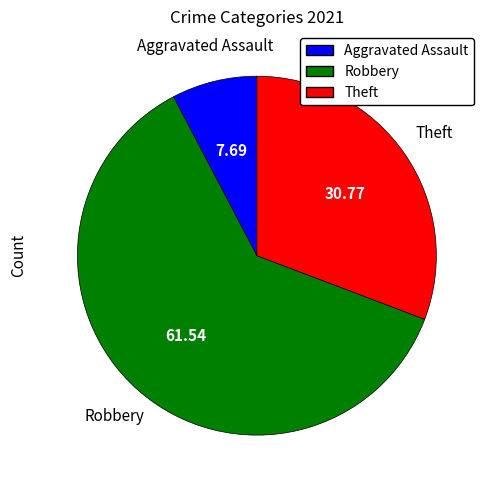

Does any single category account for the majority?

Yes